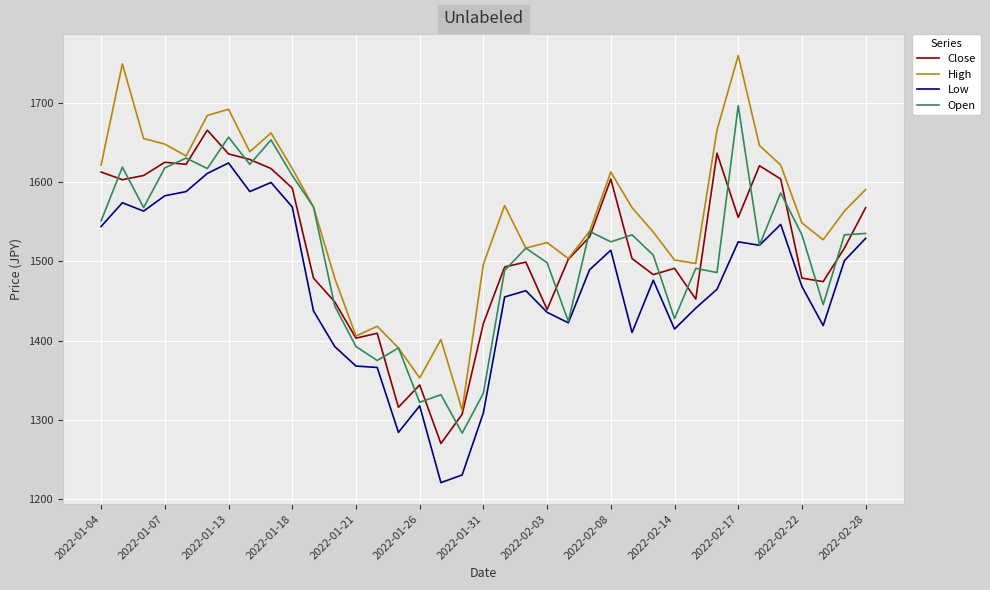

Which series has the largest total across all categories?

High